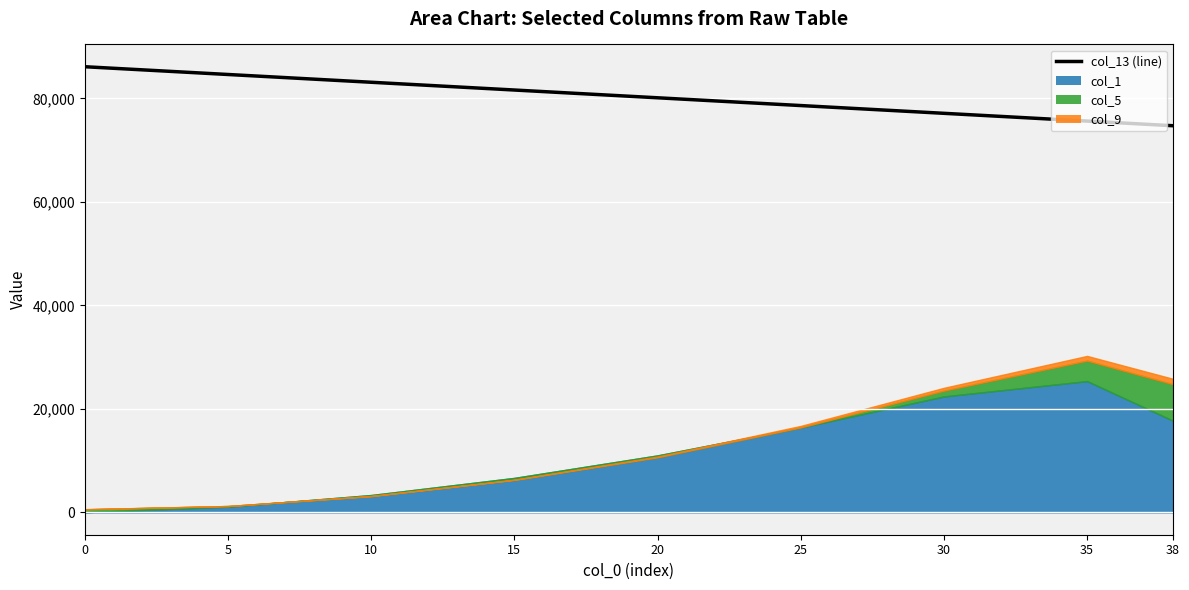

Where is the data nearest to the value 80410?

20